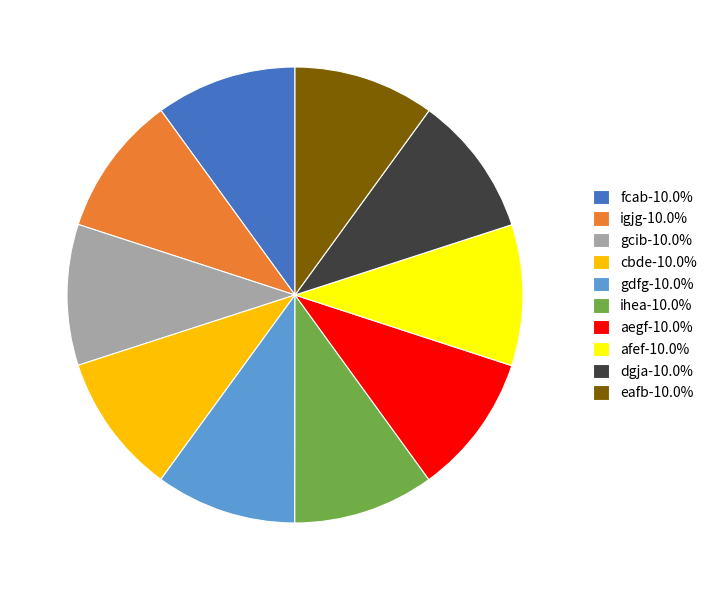

Does any single category account for the majority?

No